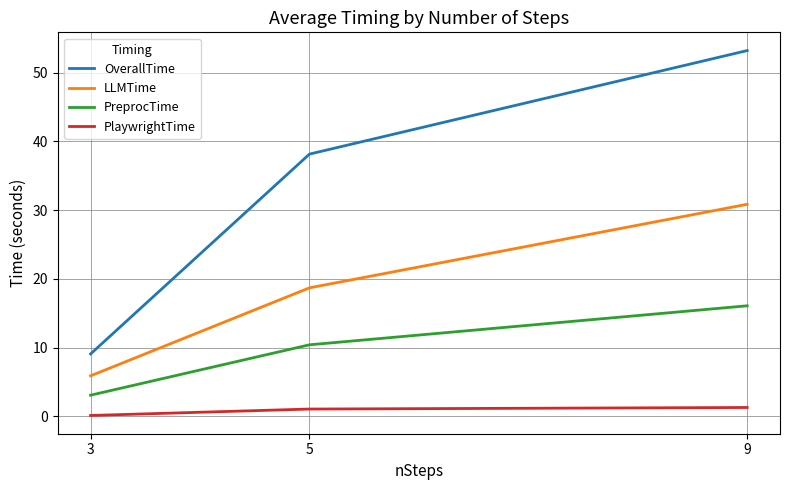

List the series in order of their overall mean, lowest first.

PlaywrightTime, PreprocTime, LLMTime, OverallTime